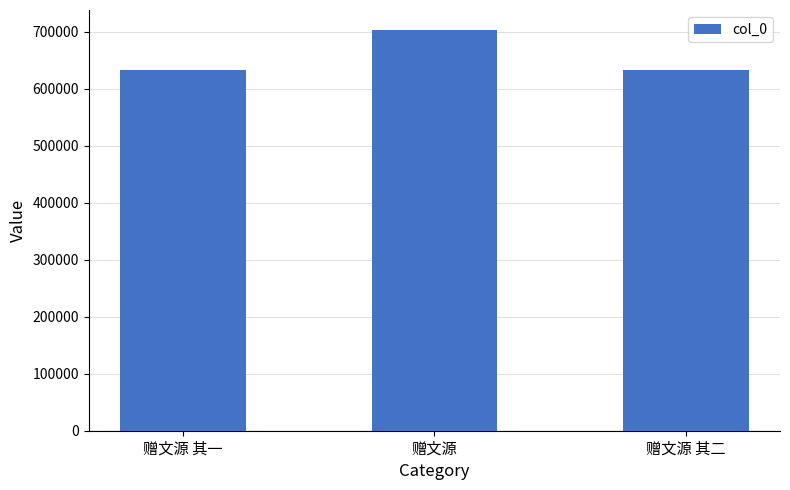

What is the smallest value displayed?

633770